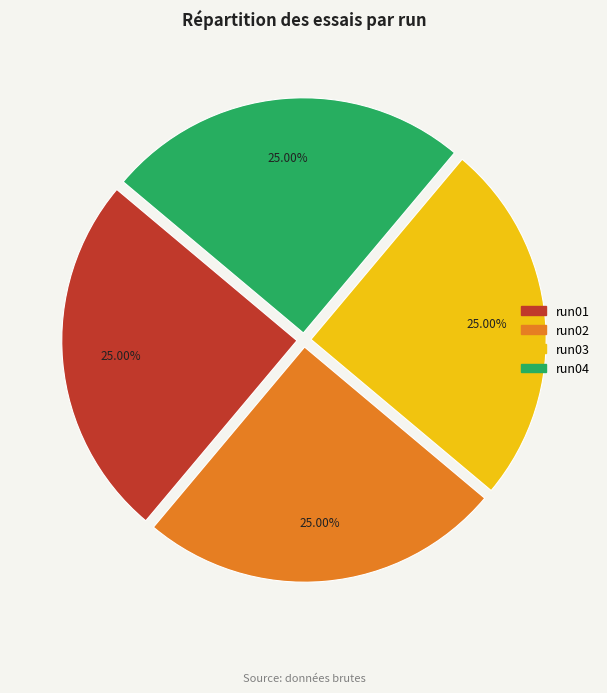

To the nearest percent, what is the combined percentage of run04 and run03?

50%